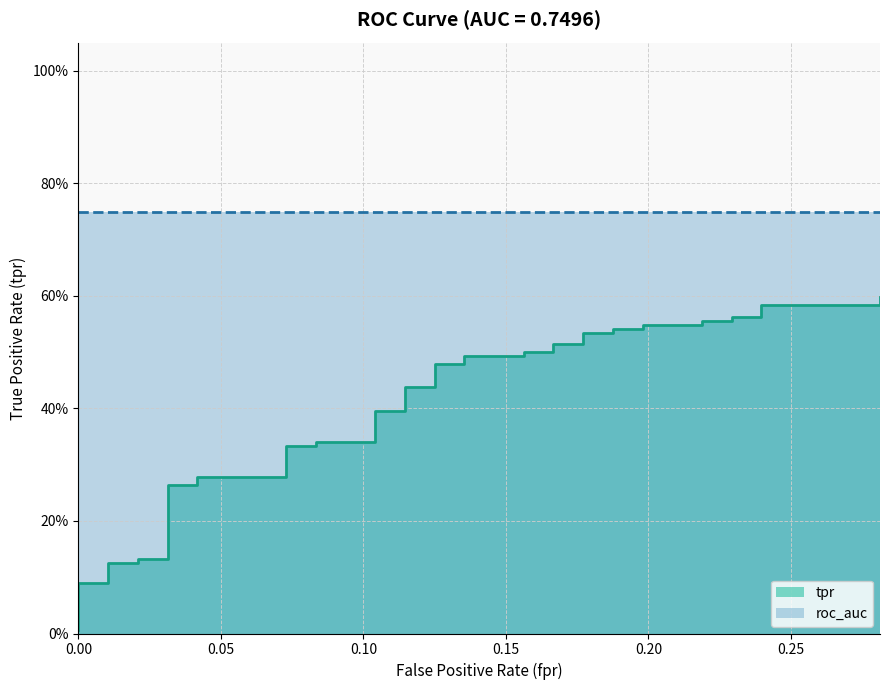

What is the difference between the maximum and second lowest values?

0.5